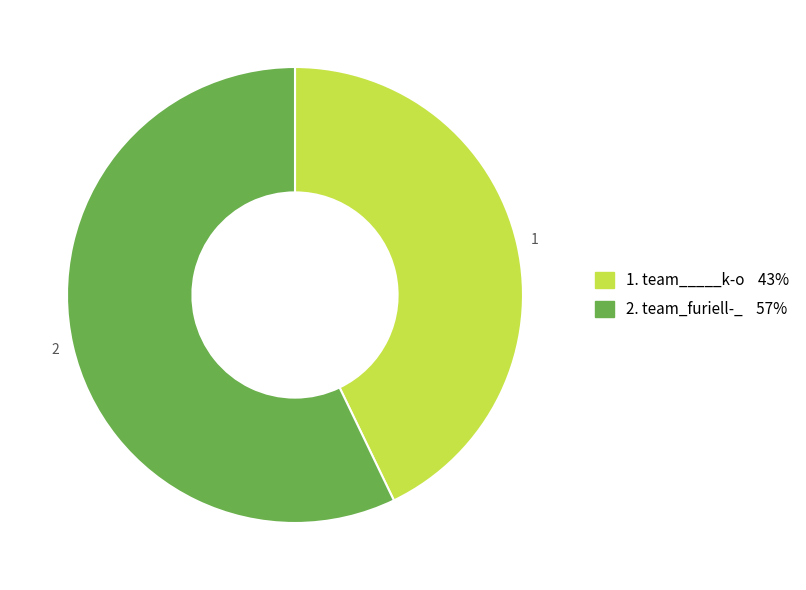

Does any single category account for the majority?

Yes